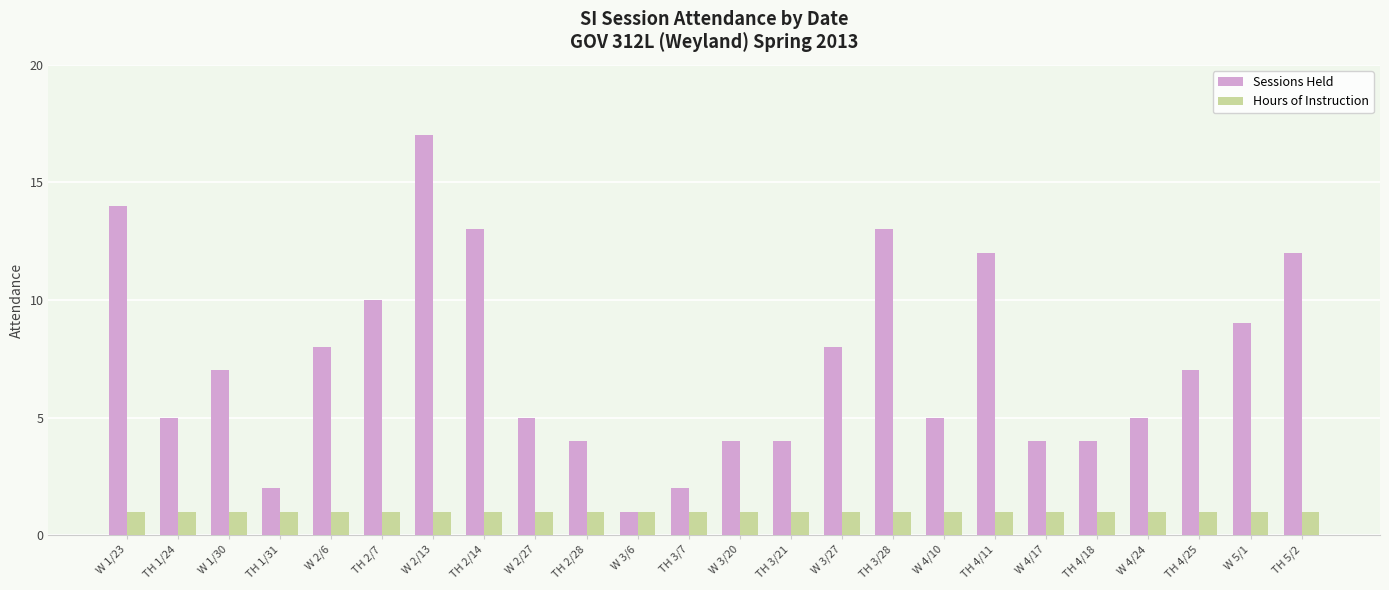

True or false: Sessions Held has a value of 2 at W 3/20.

False